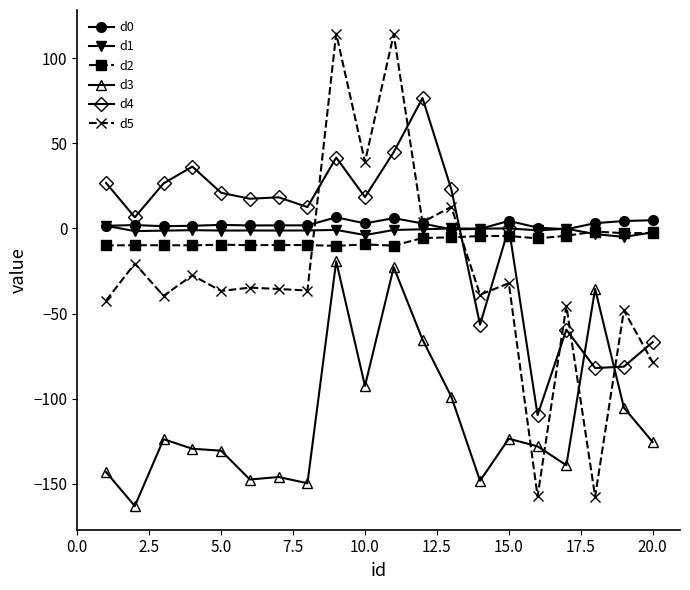

True or false: d0 has more than 1 points higher than both neighbors.

True